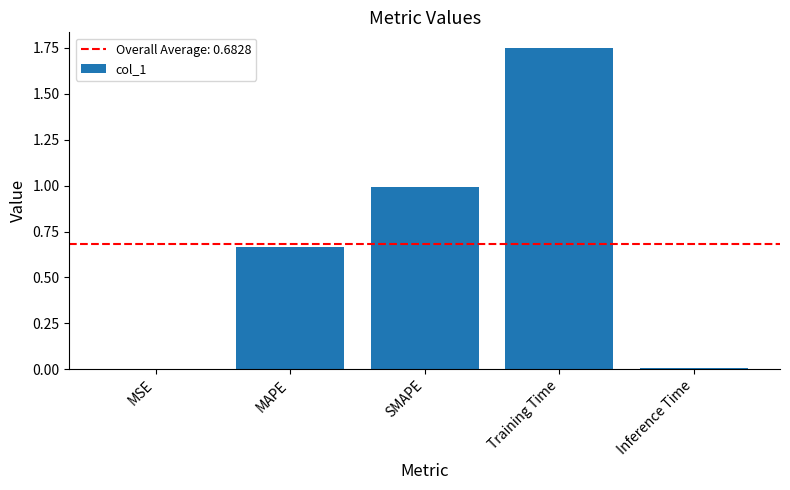

What is the sum of all values?

3.4